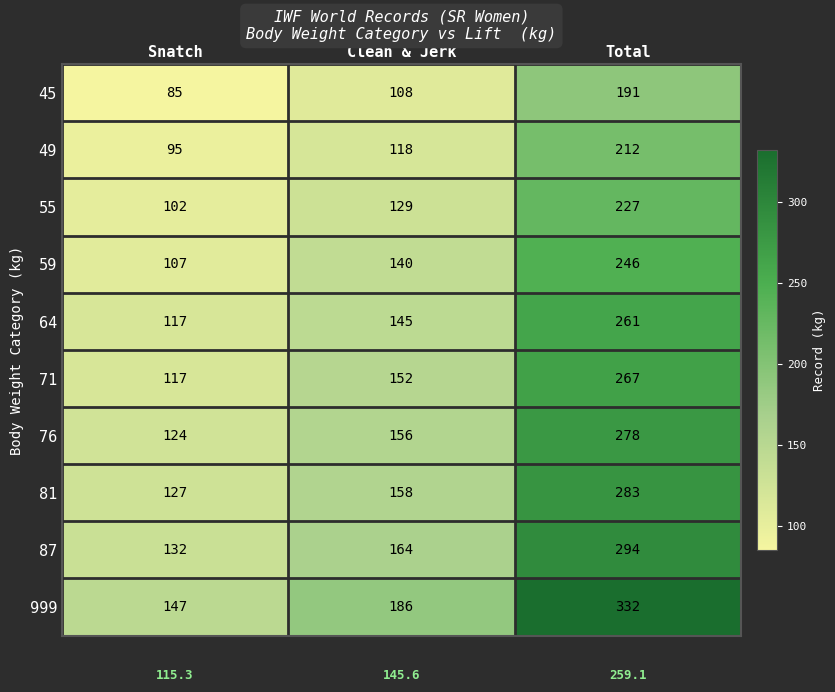

What is the difference between the highest and lowest values at Clean & Jerk?

78